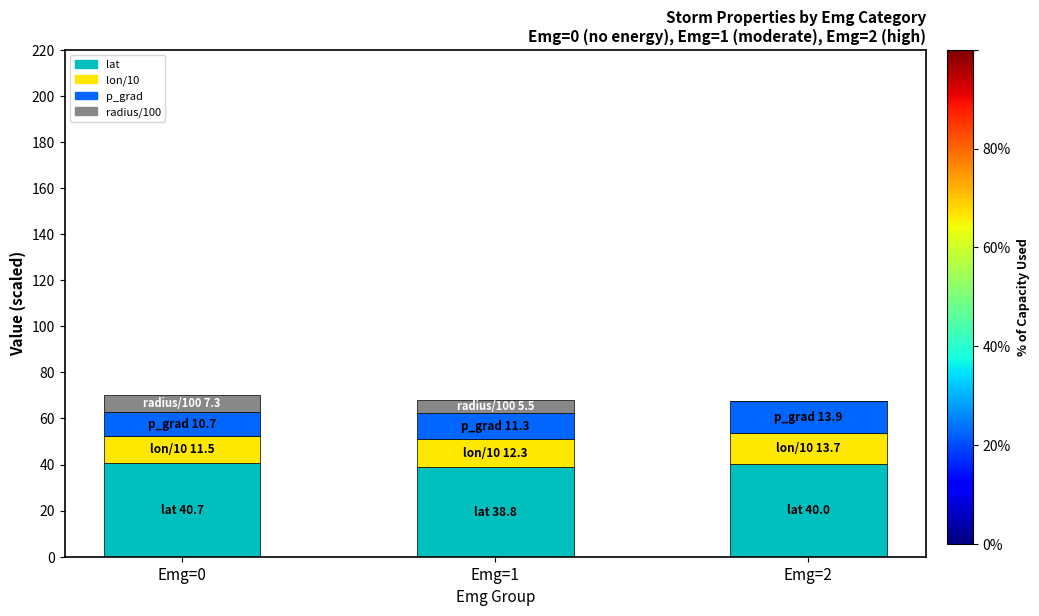

The value of lat at Emg=2 is 14.9. True or false?

False